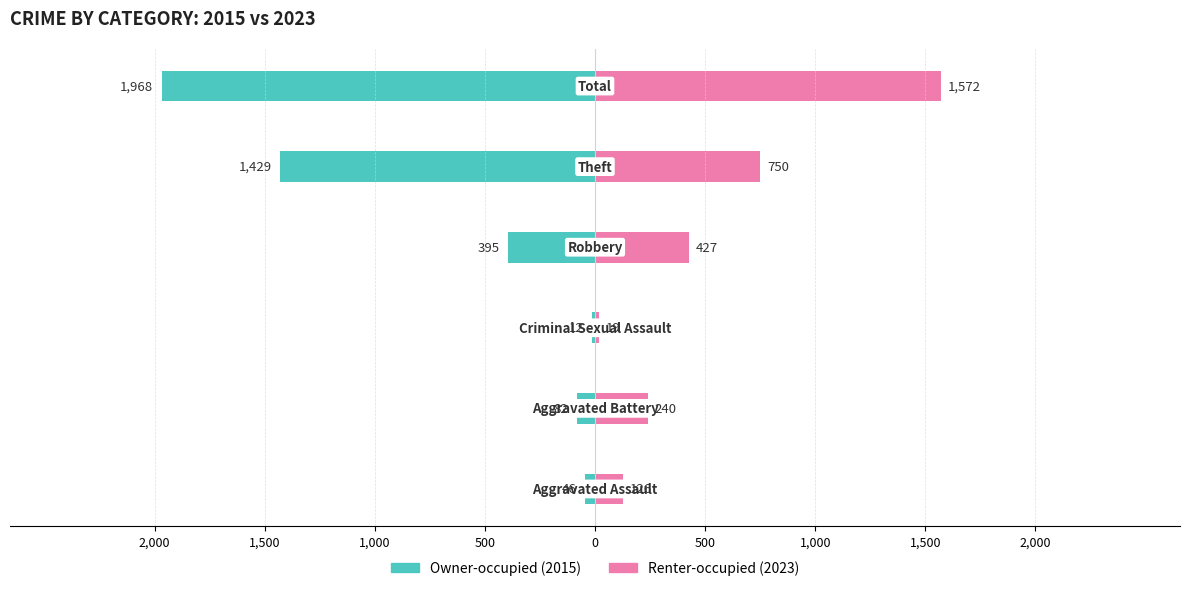

Between 1,000 and 0, which is larger?

1,000